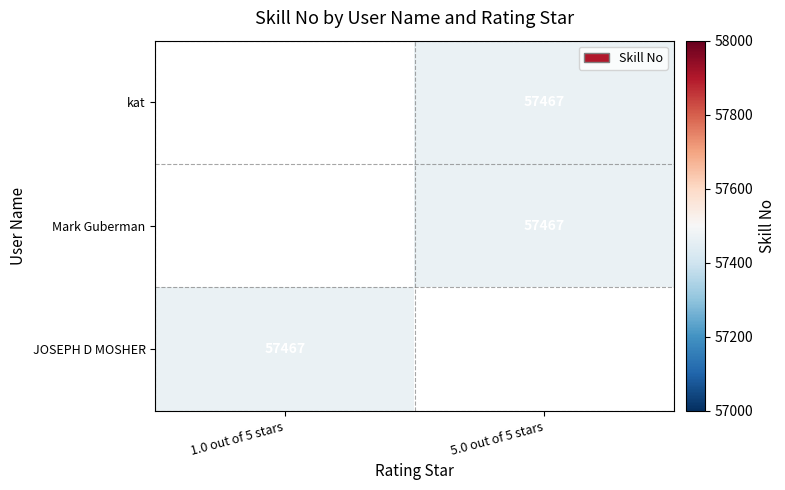

Is the value of JOSEPH D MOSHER at 5.0 out of 5 stars greater than the value of kat at 1.0 out of 5 stars?

No